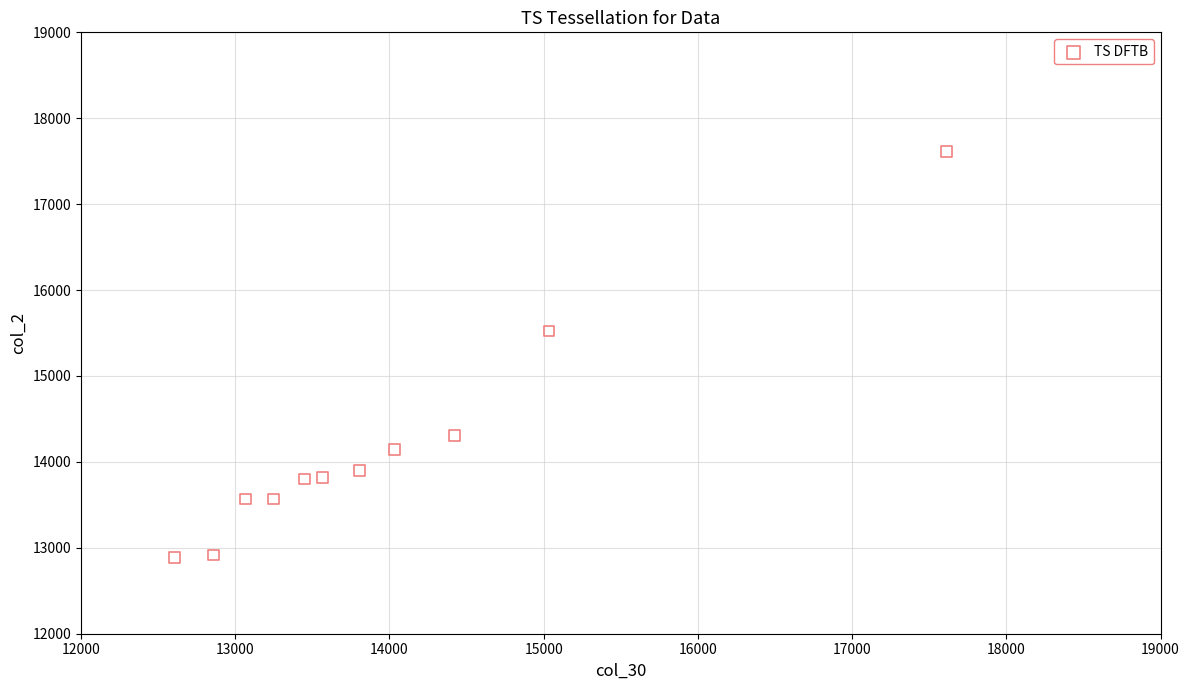

What Y value in the scatter plot is closest to 15249?

15523.4